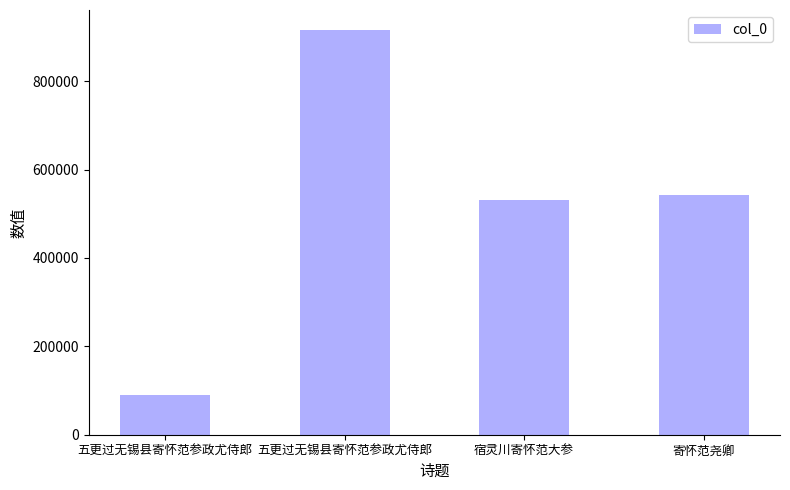

Reading right to left, transcribe all the data shown in this chart.

542779	531930	915098	90545